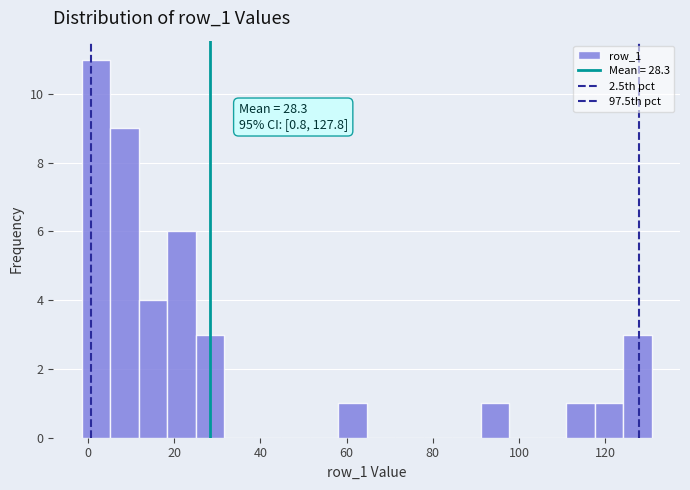

Read against the x-axis, roughly where is the centre of the tallest bar?

2